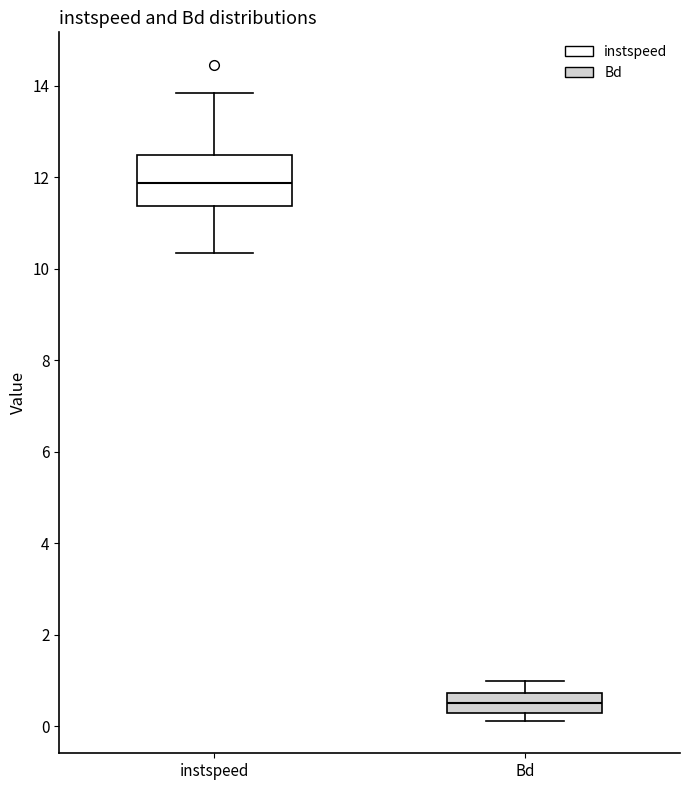

Reading left to right, read every box against the y-axis: the position of its median line, the range the box covers, and the ends of its whiskers. The values are not printed on the chart, so give them approximately, as read against the axis.

instspeed: median 11.8, box 11.4 to 12.4, whiskers 10.4 to 13.8
Bd: median 0.6, box 0.2 to 0.8, whiskers 0.2 (just below the box's lower edge) to 1.0